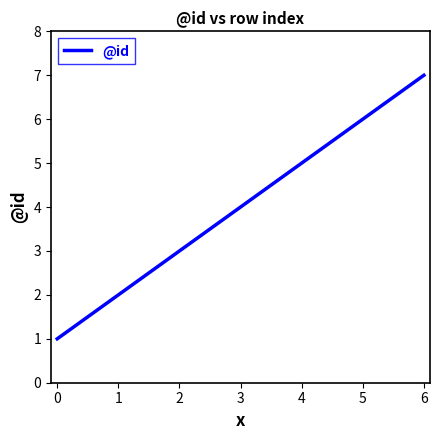

Is it true that the value at 2 is 1?

False